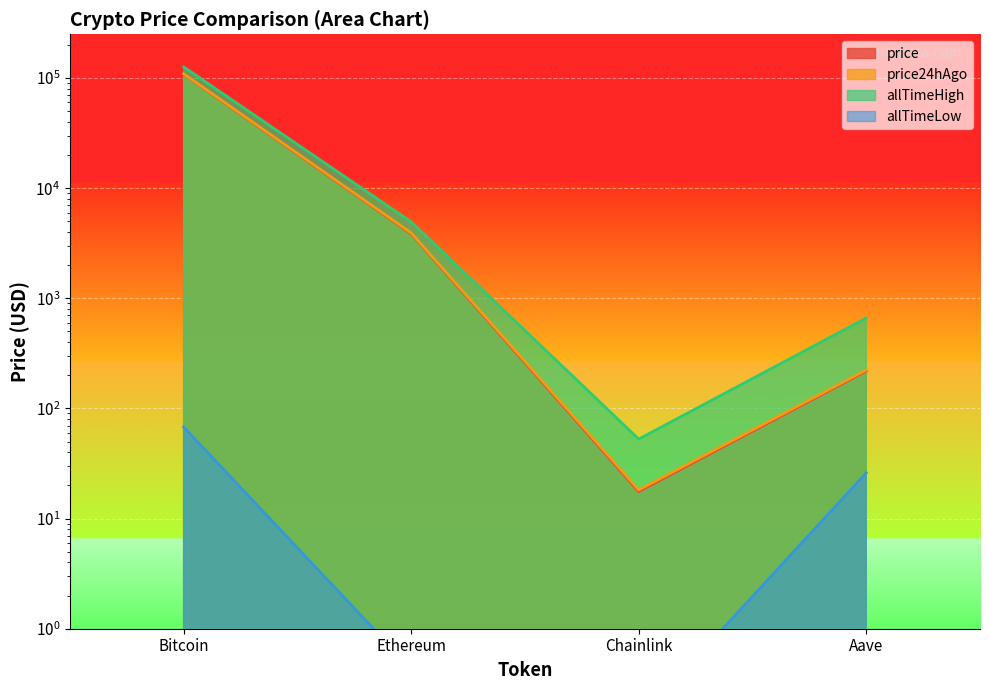

At which category does price reach its first local valley?

Chainlink